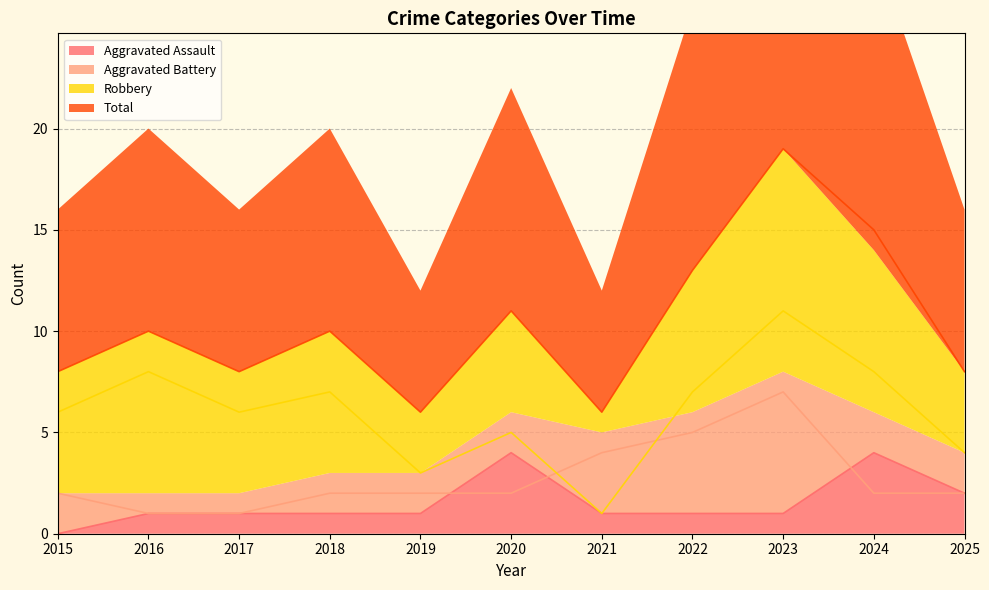

True or false: Aggravated Battery has a value of 5 at 2022.

True